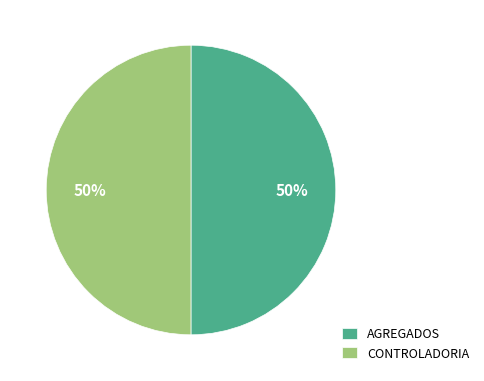

Is it true that AGREGADOS is 60% of the pie?

False